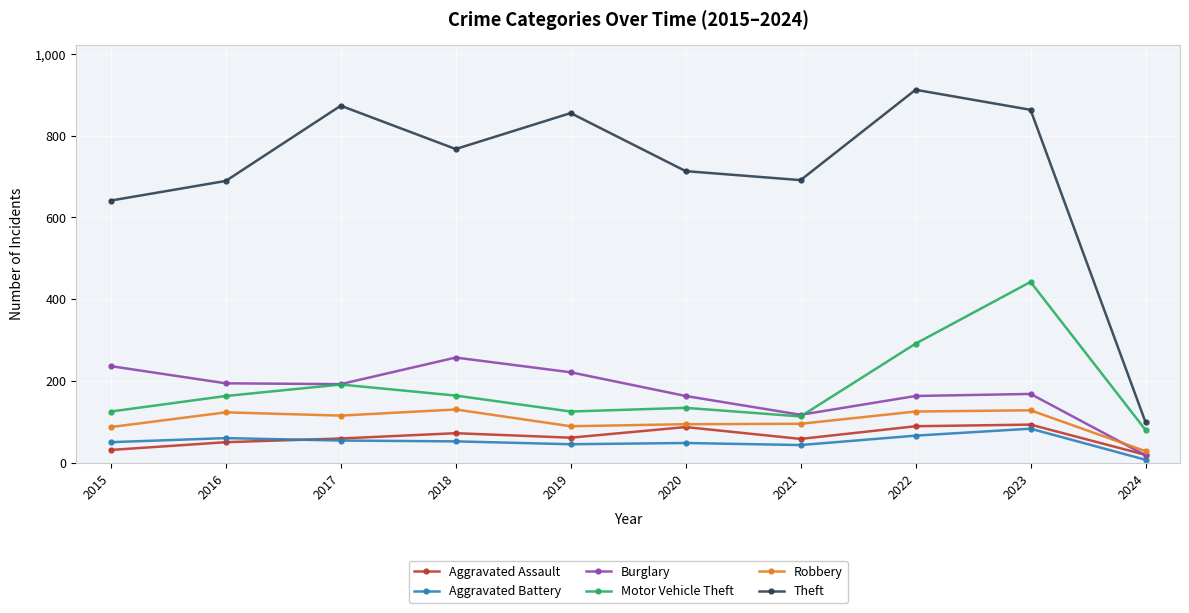

The Motor Vehicle Theft series shows 80 at 2024. True or false?

True